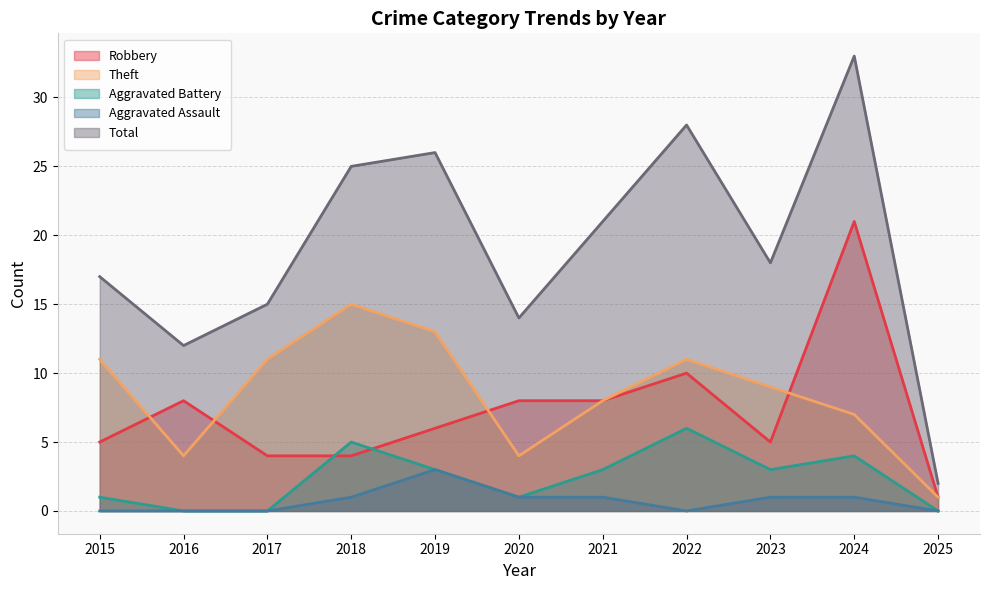

At 2019, list the series in order from largest to smallest.

Total, Theft, Robbery, Aggravated Battery, Aggravated Assault